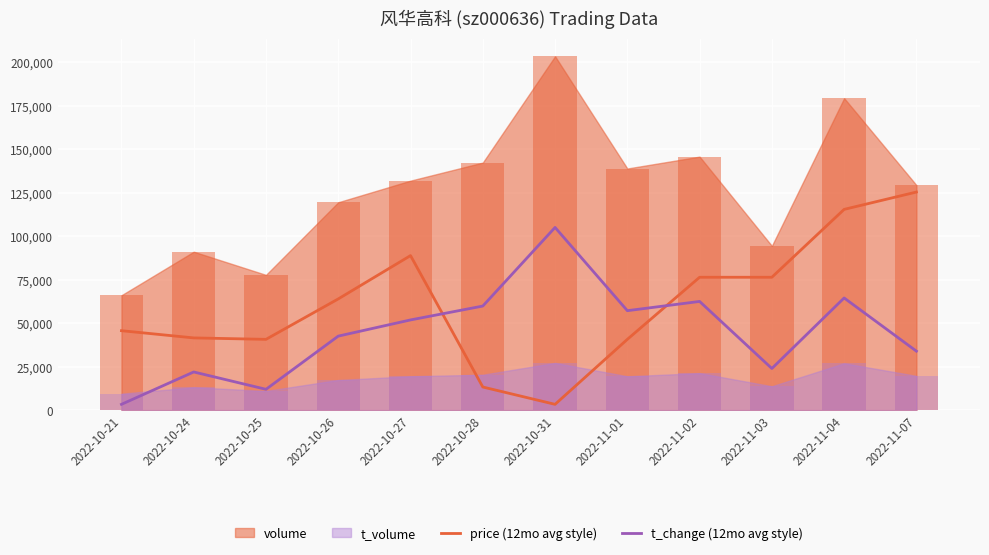

How many categories are shown in the chart?

12